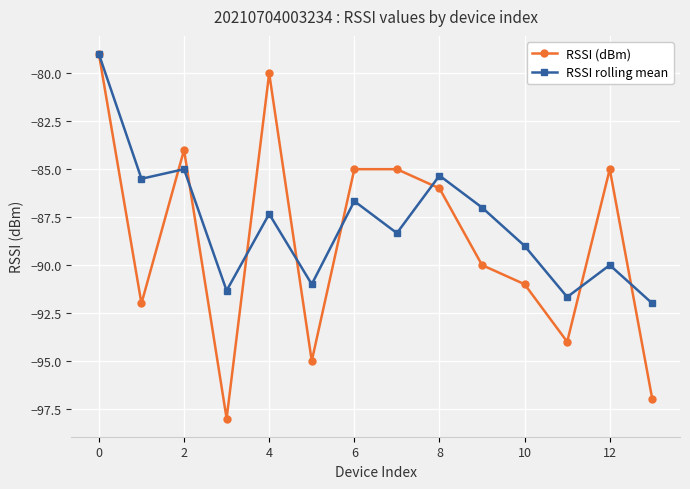

How many data points does each series have?

14